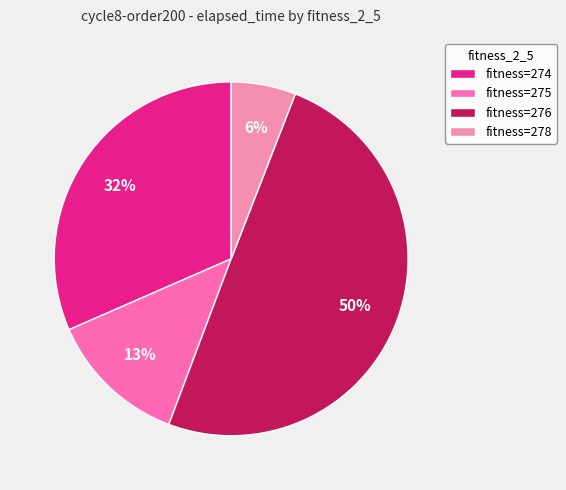

What is the largest slice in the pie chart?

fitness=276